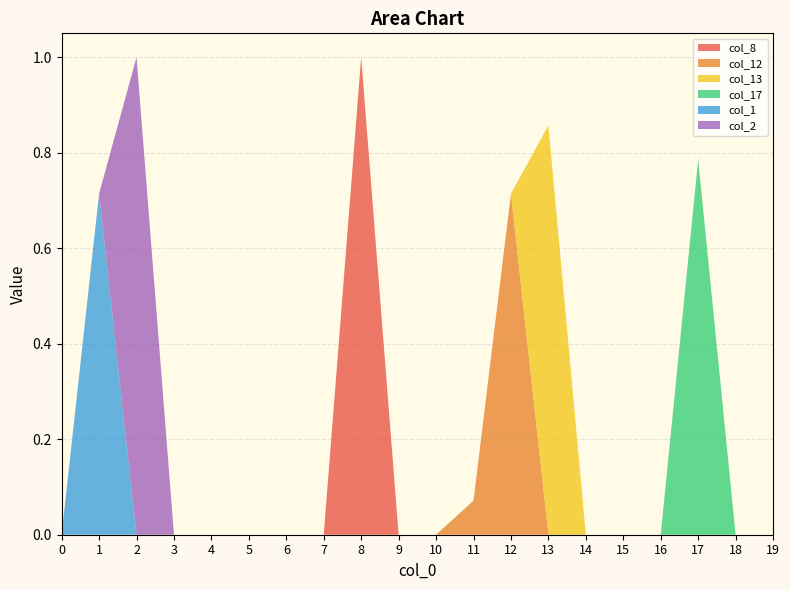

Reading right to left, transcribe all the data shown in this chart.

col_8: 0.0	0.0	0.0	0.0	0.0	0.0	0.0	0.0	0.0	0.0	0.0	1.0	0.0	0.0	0.0	0.0	0.0	0.0	0.0	0.0
col_12: 0.0	0.0	0.0	0.0	0.0	0.0	0.0	0.7	0.1	0.0	0.0	0.0	0.0	0.0	0.0	0.0	0.0	0.0	0.0	0.0
col_13: 0.0	0.0	0.0	0.0	0.0	0.0	0.9	0.0	0.0	0.0	0.0	0.0	0.0	0.0	0.0	0.0	0.0	0.0	0.0	0.0
col_17: 0.0	0.0	0.8	0.0	0.0	0.0	0.0	0.0	0.0	0.0	0.0	0.0	0.0	0.0	0.0	0.0	0.0	0.0	0.0	0.0
col_1: 0.0	0.0	0.0	0.0	0.0	0.0	0.0	0.0	0.0	0.0	0.0	0.0	0.0	0.0	0.0	0.0	0.0	0.0	0.7	0.0
col_2: 0.0	0.0	0.0	0.0	0.0	0.0	0.0	0.0	0.0	0.0	0.0	0.0	0.0	0.0	0.0	0.0	0.0	1.0	0.0	0.0